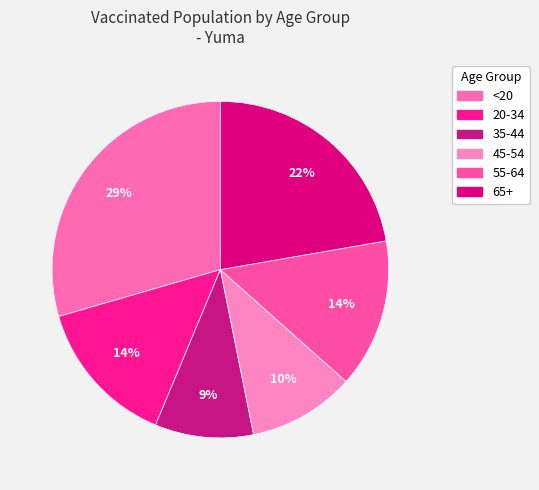

How many slices are in this pie chart?

6